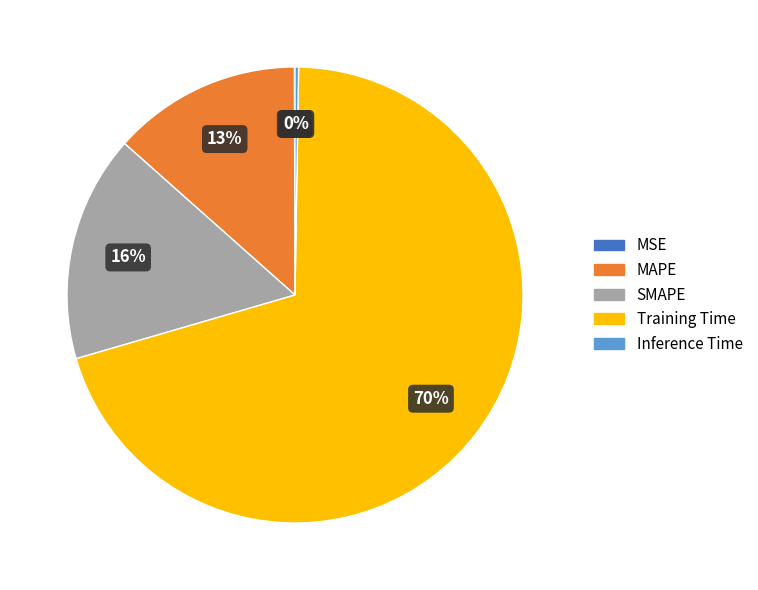

To the nearest percent, what is the difference between the MAPE and SMAPE slice percentages?

3%